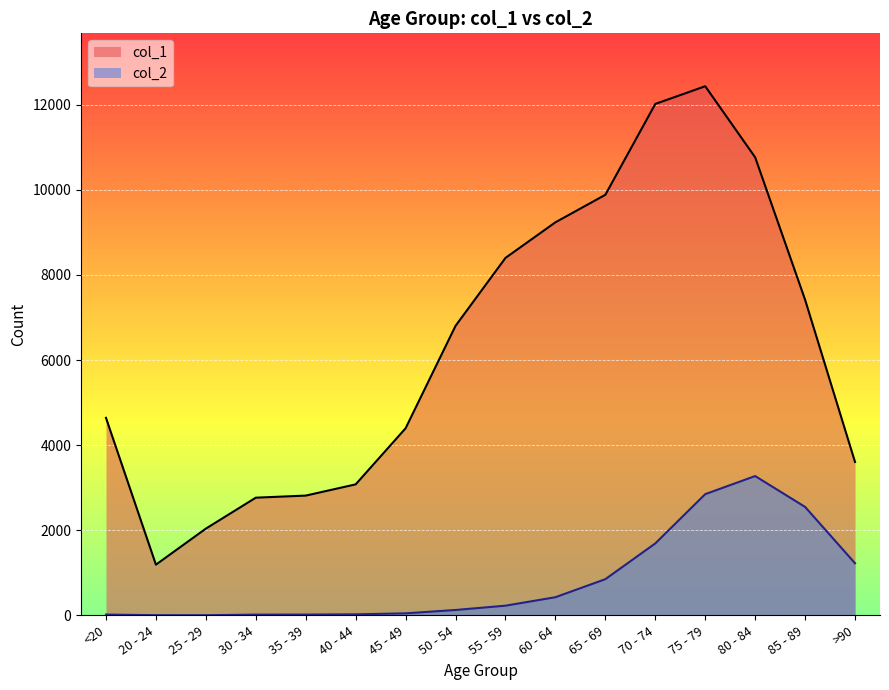

Which series changed the most between 20 - 24 and 50 - 54?

col_1